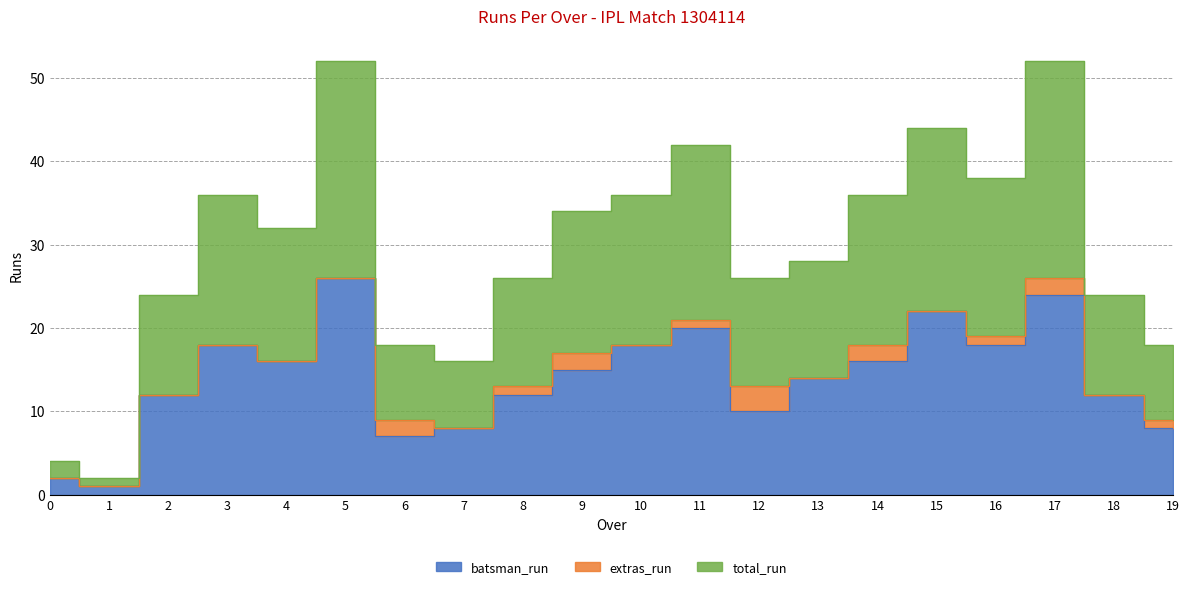

Where is the first local minimum for batsman_run?

1